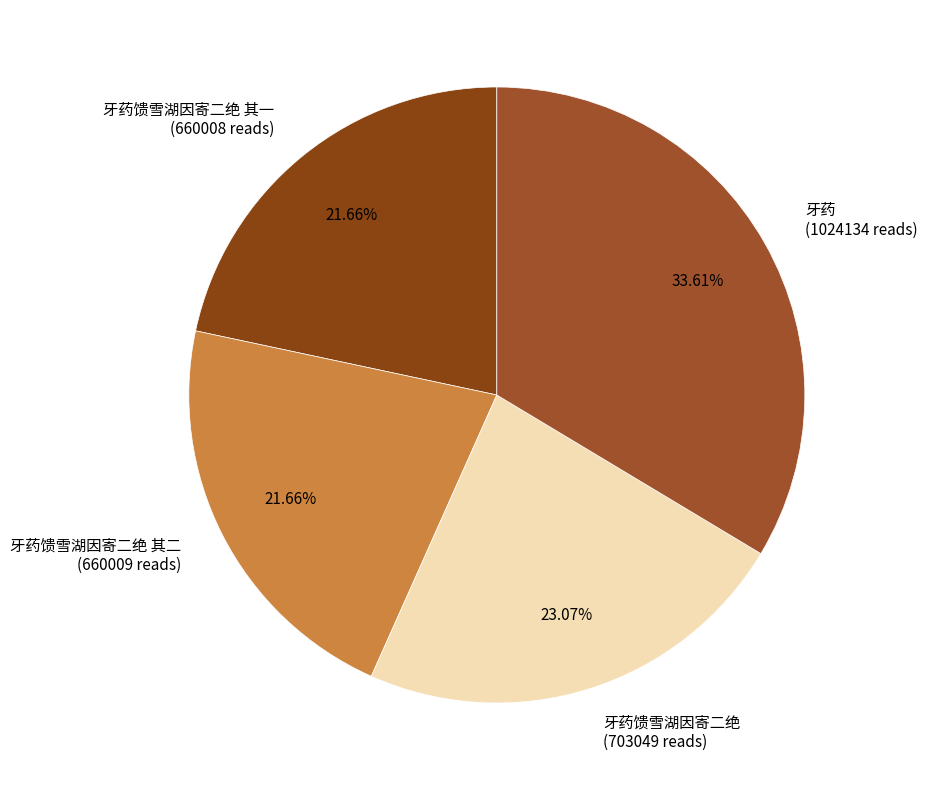

To the nearest percent, what is the difference between the 牙药 and 牙药馈雪湖因寄二绝 其二 slice percentages?

12%